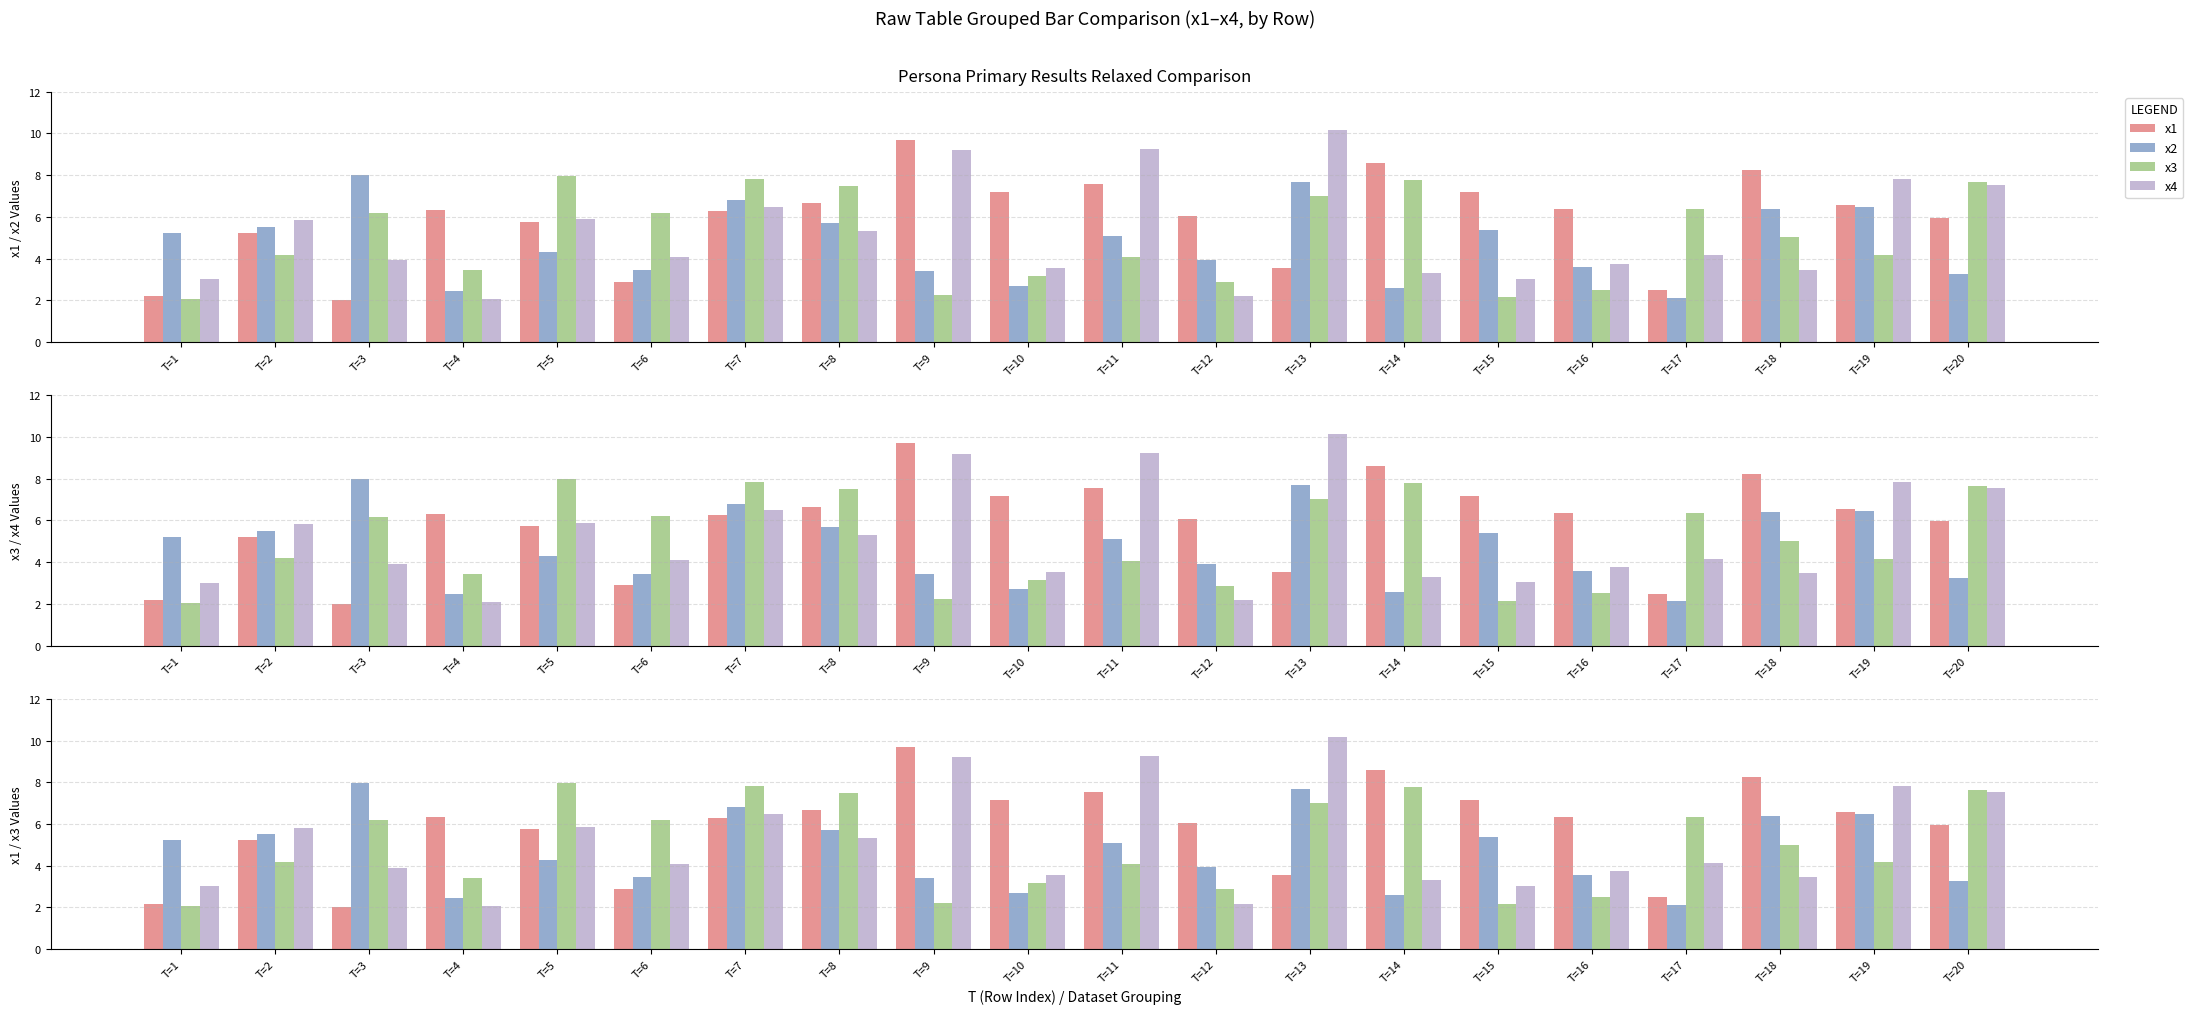

Does the chart contain any negative values?

No